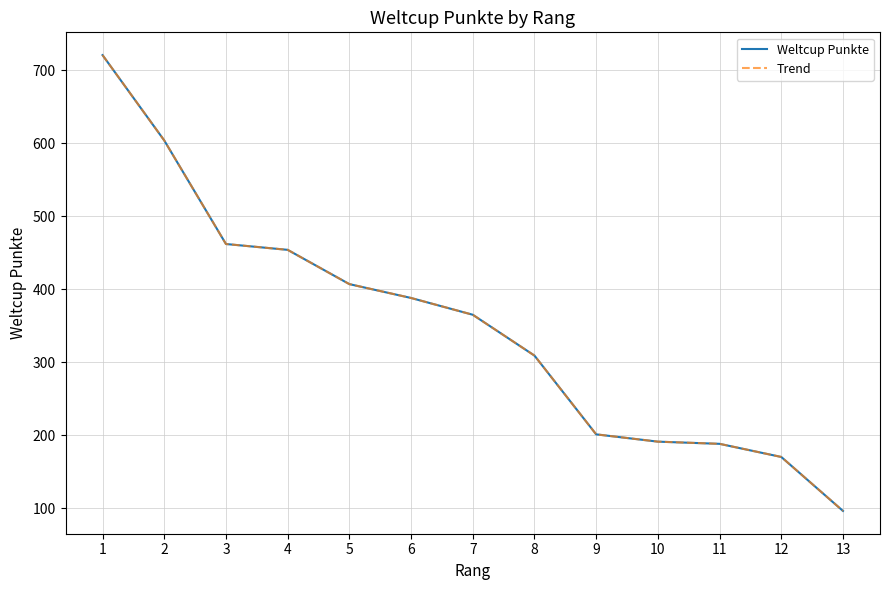

Does the chart display data point markers on the line(s)?

No